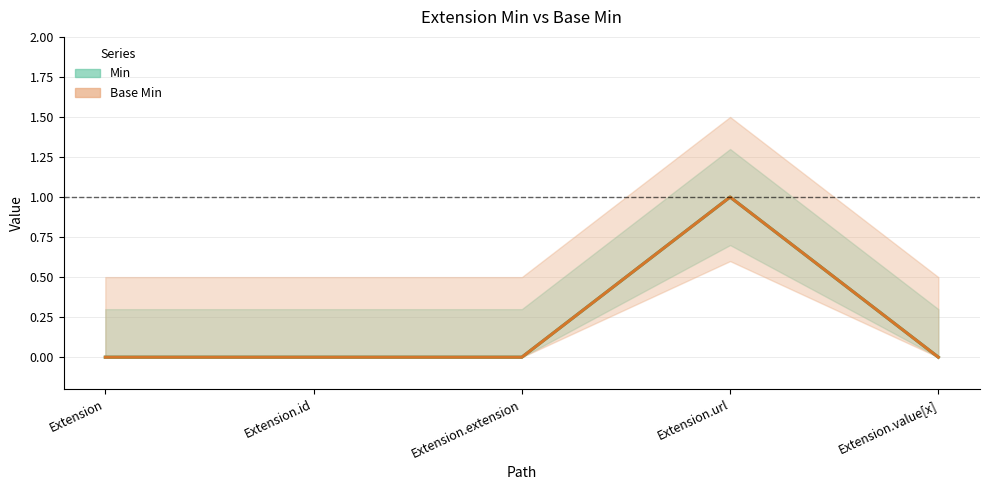

Is it true that Base Min equals -1 at Extension.extension?

False